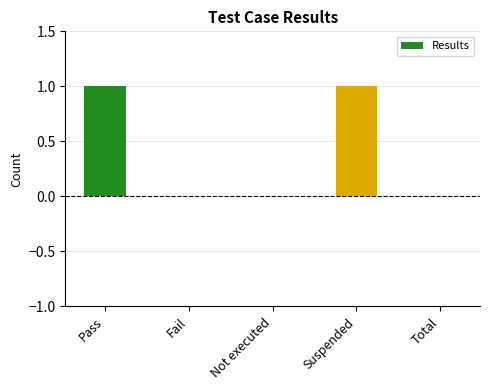

True or false: the data shows 1 at Suspended.

True